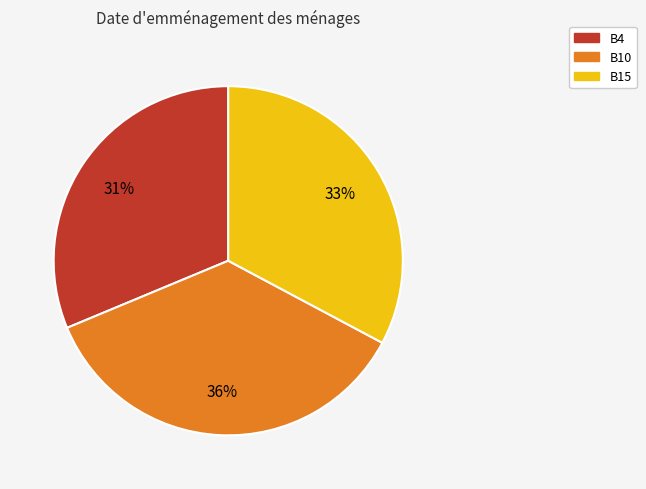

How many segments does this pie chart have?

3